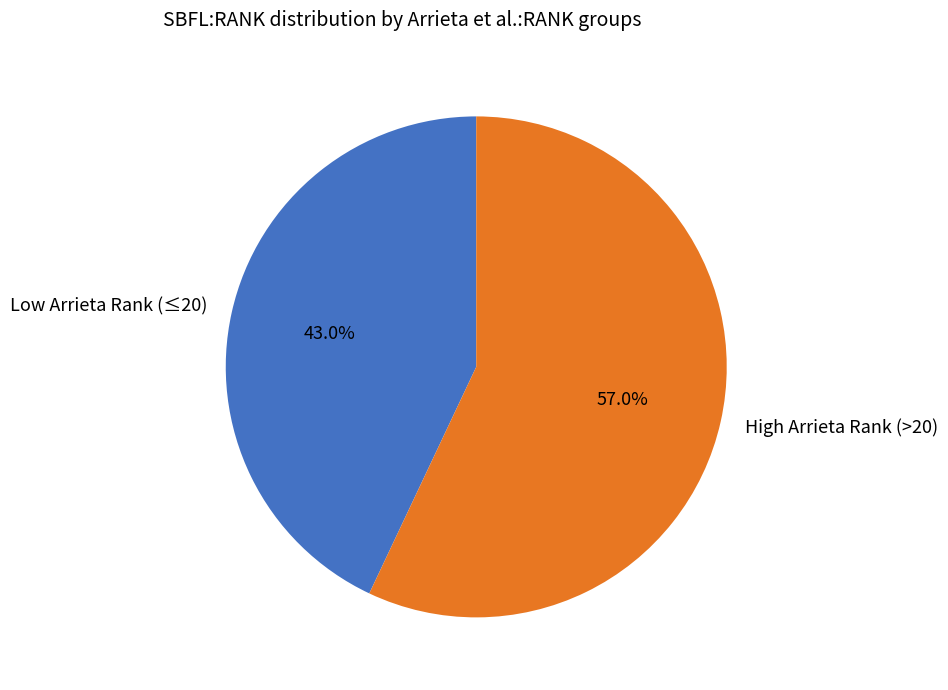

Which slice is the largest?

High Arrieta Rank (>20)